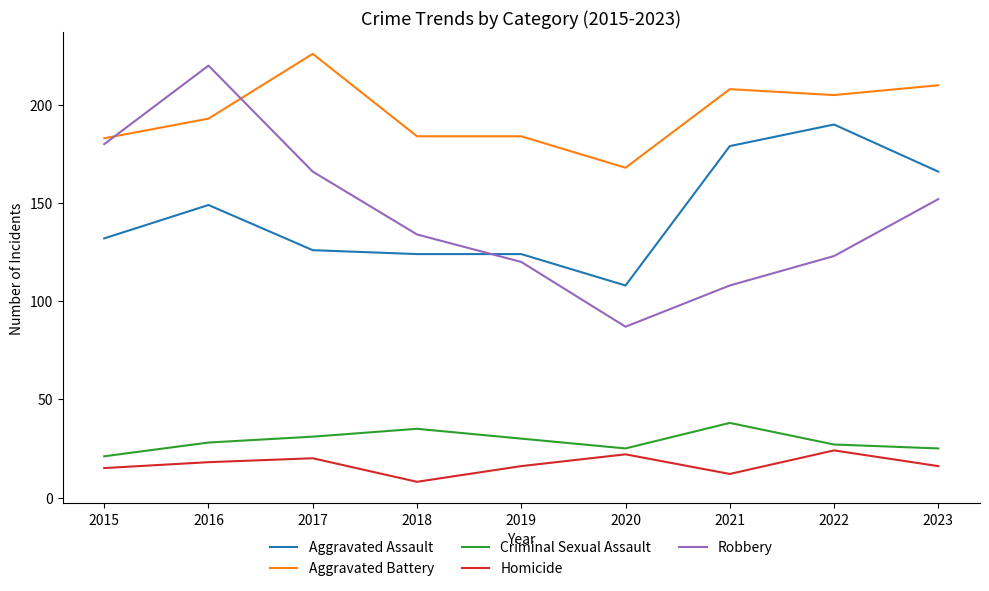

What is the approximate value of Robbery at 2018, to the nearest 50?

150